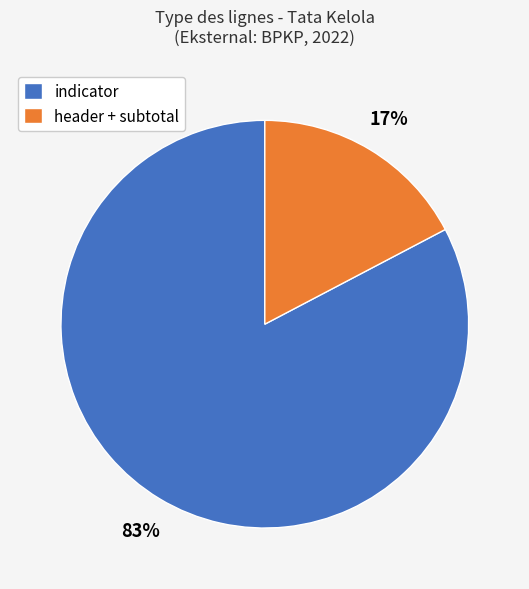

Is the sum of header + subtotal and indicator greater than half?

Yes